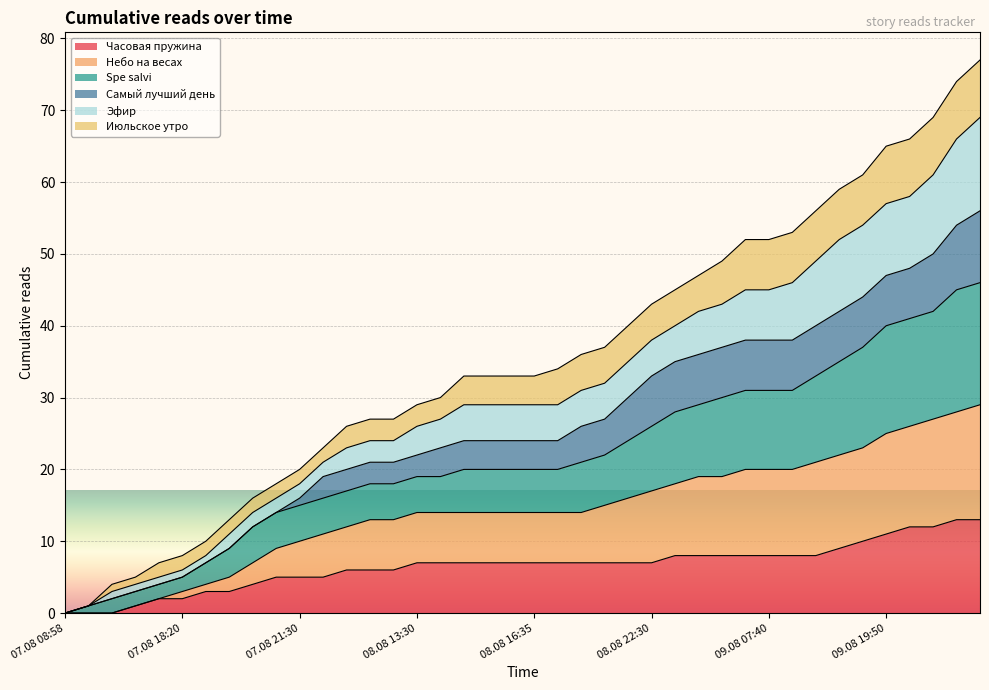

What is the sum of the Часовая пружина values at 08.08 22:30 and 07.08 18:05?

9